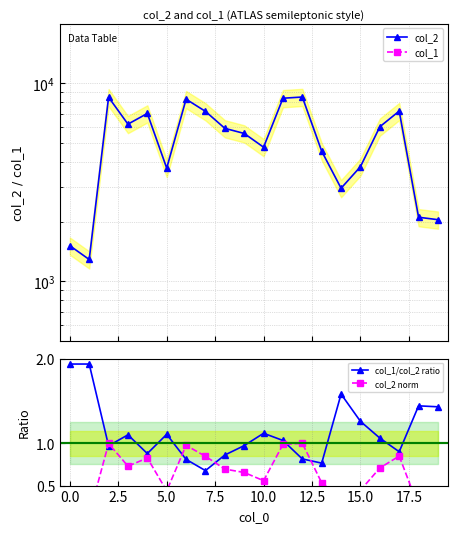

Is it true that col_1/col_2 ratio equals 1.7 at 5.0?

False